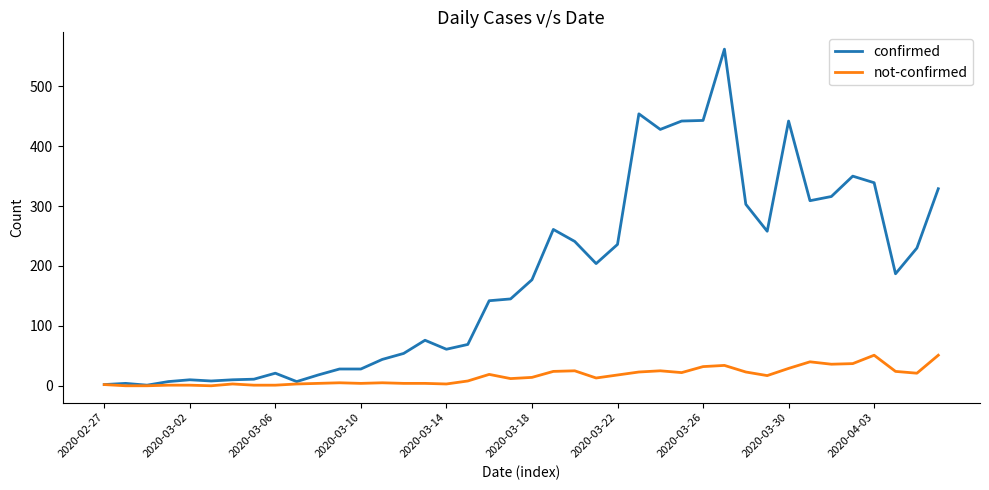

List the series in order of their peak value, lowest first.

not-confirmed, confirmed